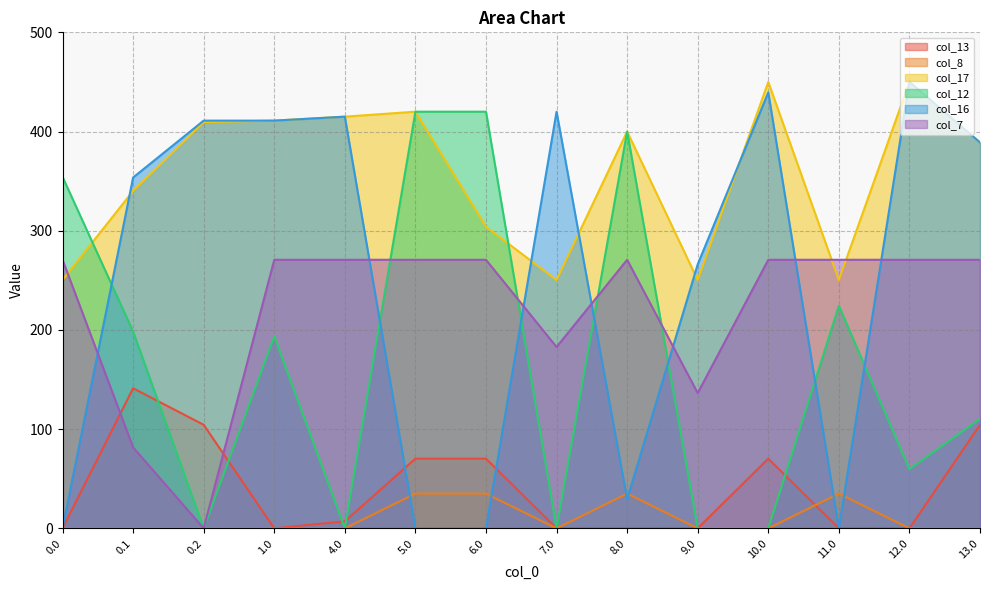

At which category does col_17 reach its first local peak?

5.0